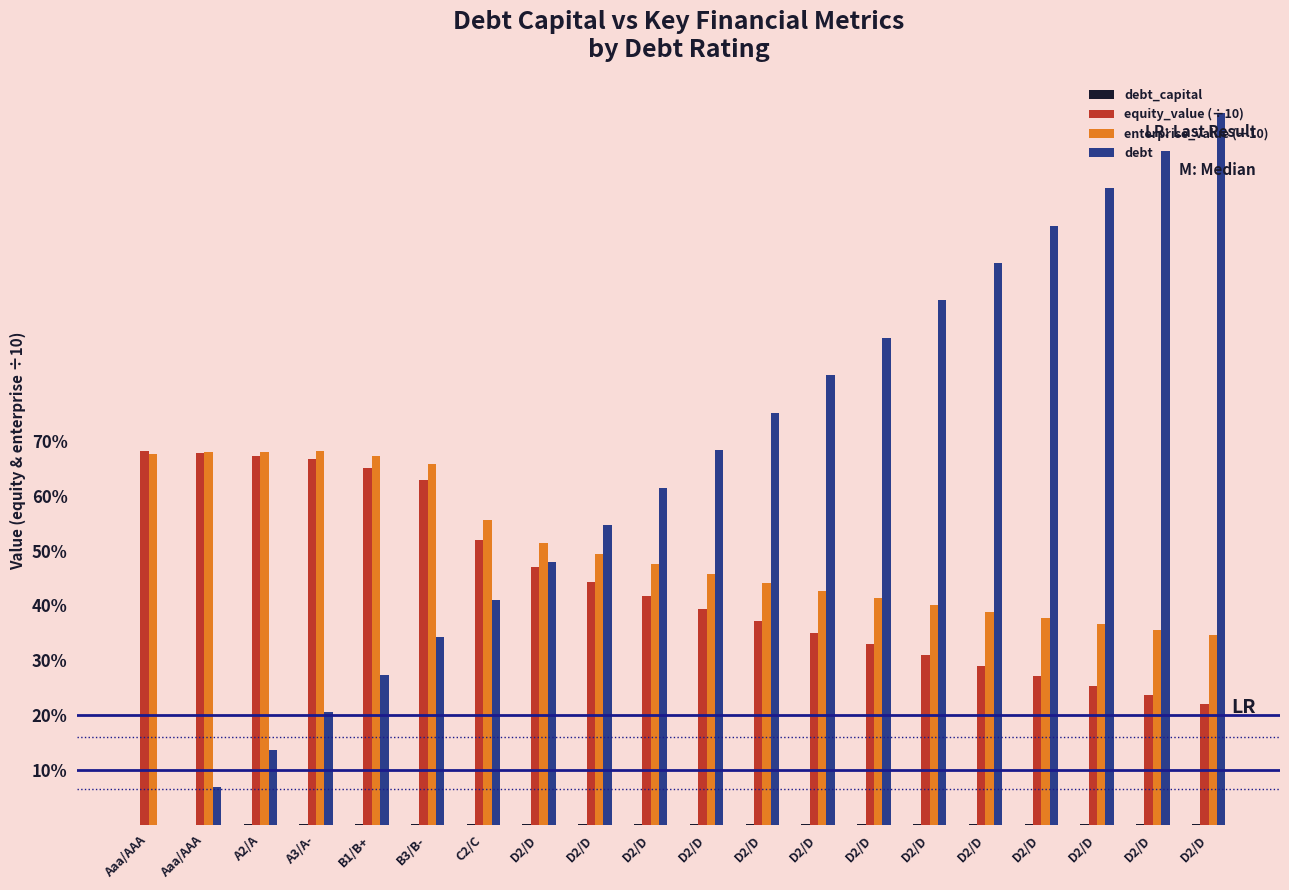

How many values in debt are above zero?

19